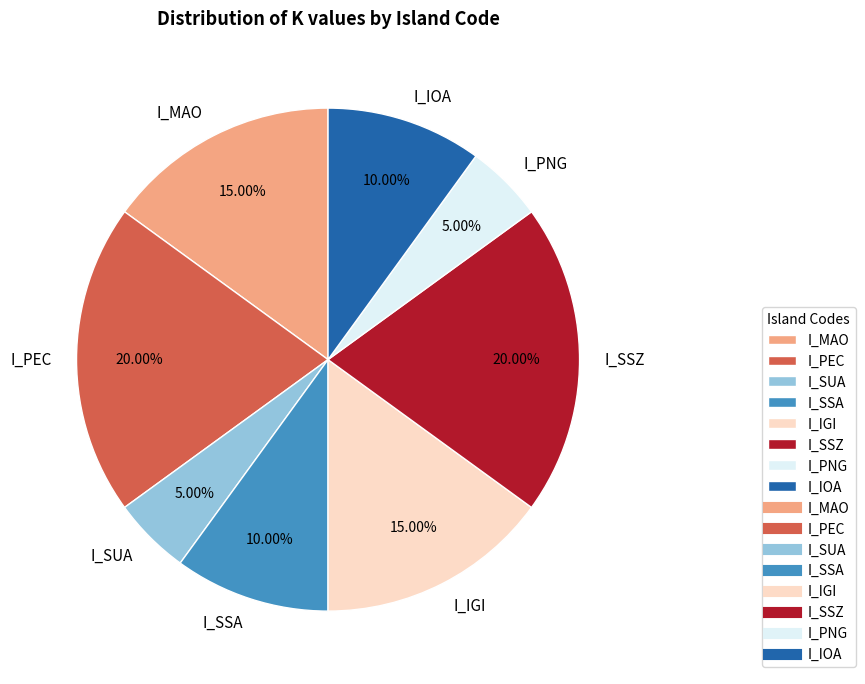

Which has a higher value, I_IOA or I_MAO?

I_MAO